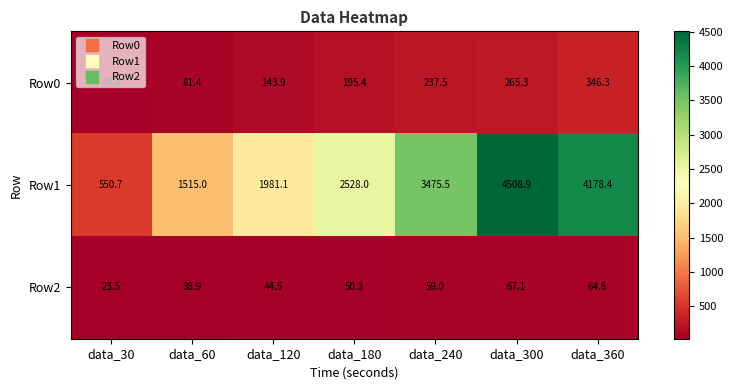

What is the difference between the second highest and second lowest values in the Row1 series?

2663.4